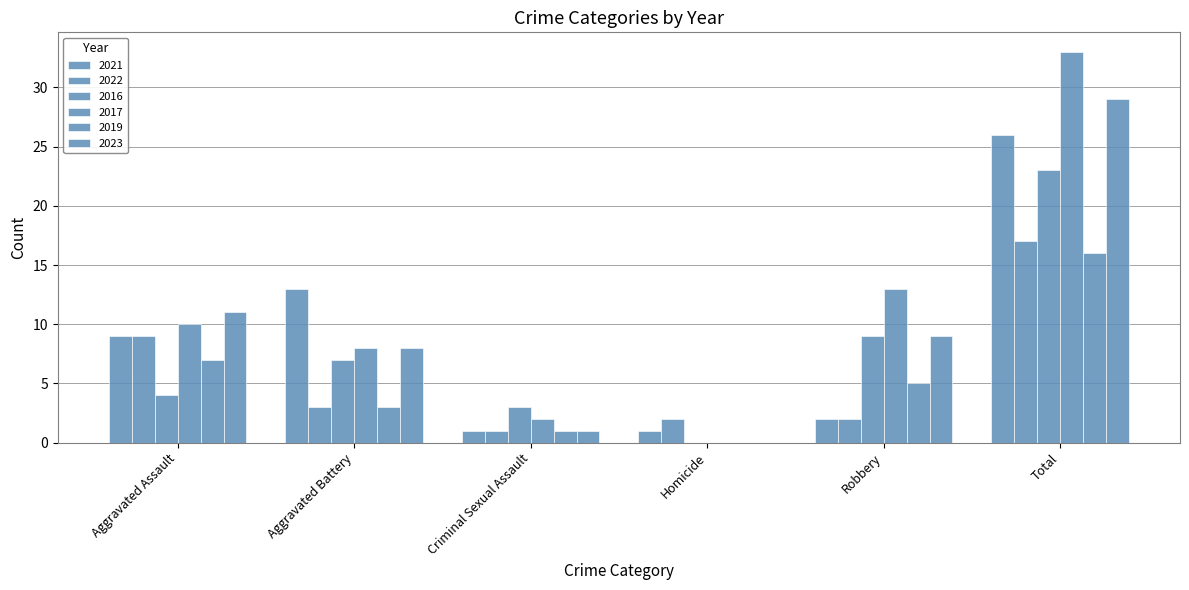

What is the value of the 2023 bar at the 2nd from the left?

8